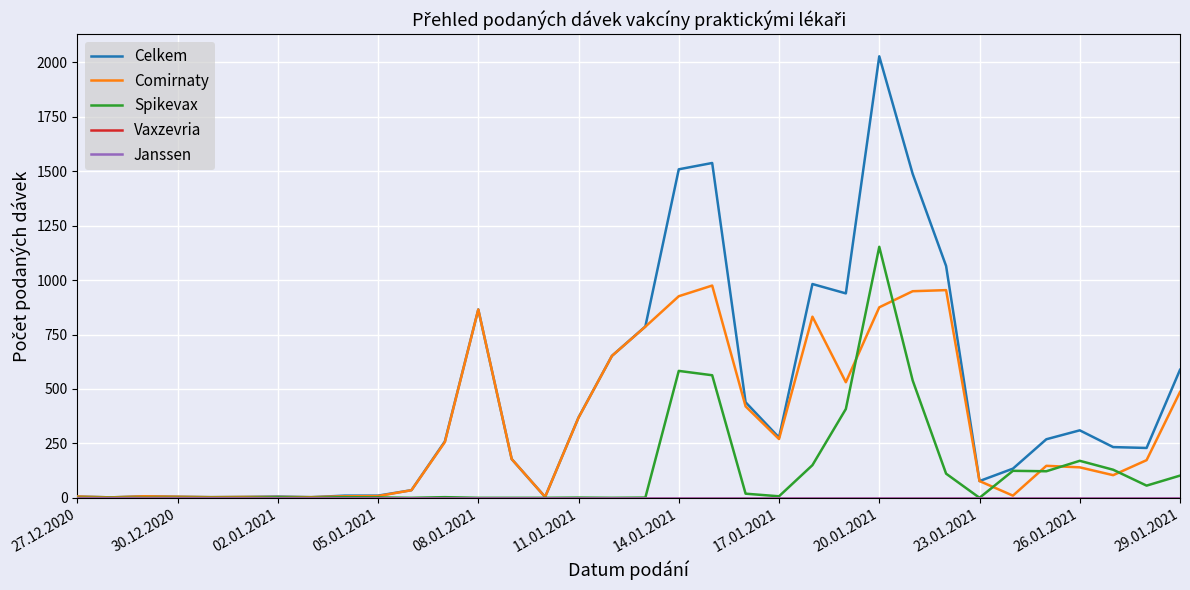

Does the chart have visible grid lines?

Yes